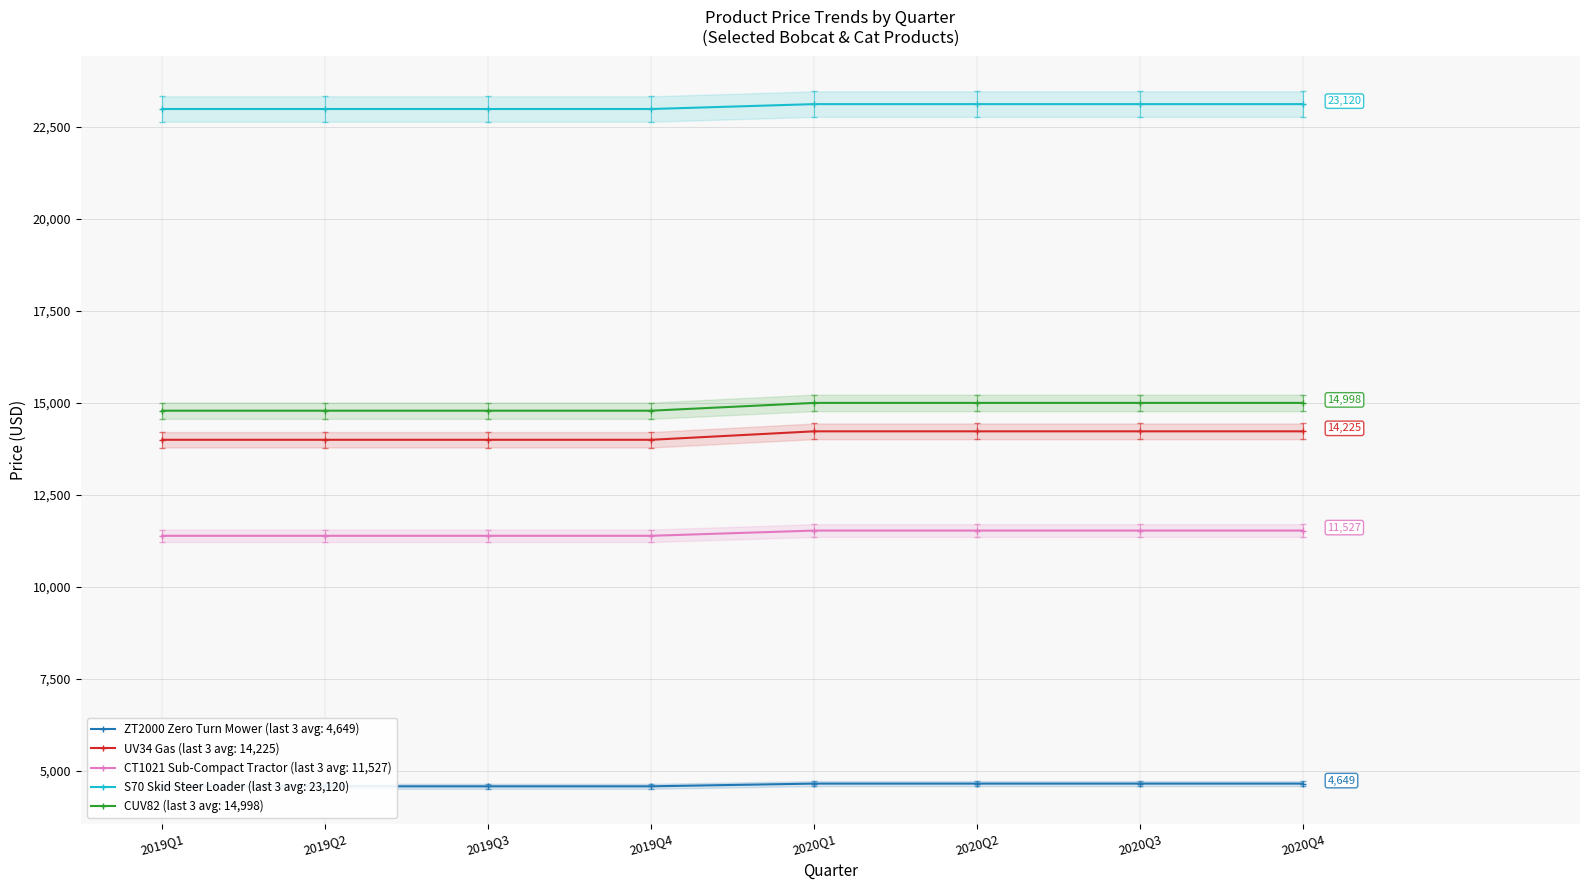

True or false: UV34 Gas and CT1021 Sub-Compact Tractor intersect in this chart.

False